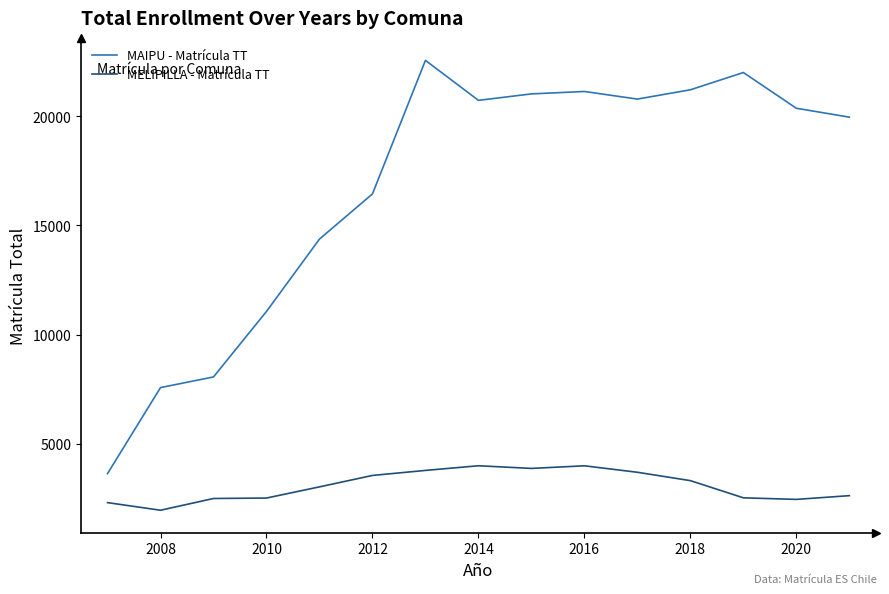

In MAIPU - Matrícula TT, how many points are lower than both neighbors (excluding endpoints)?

2